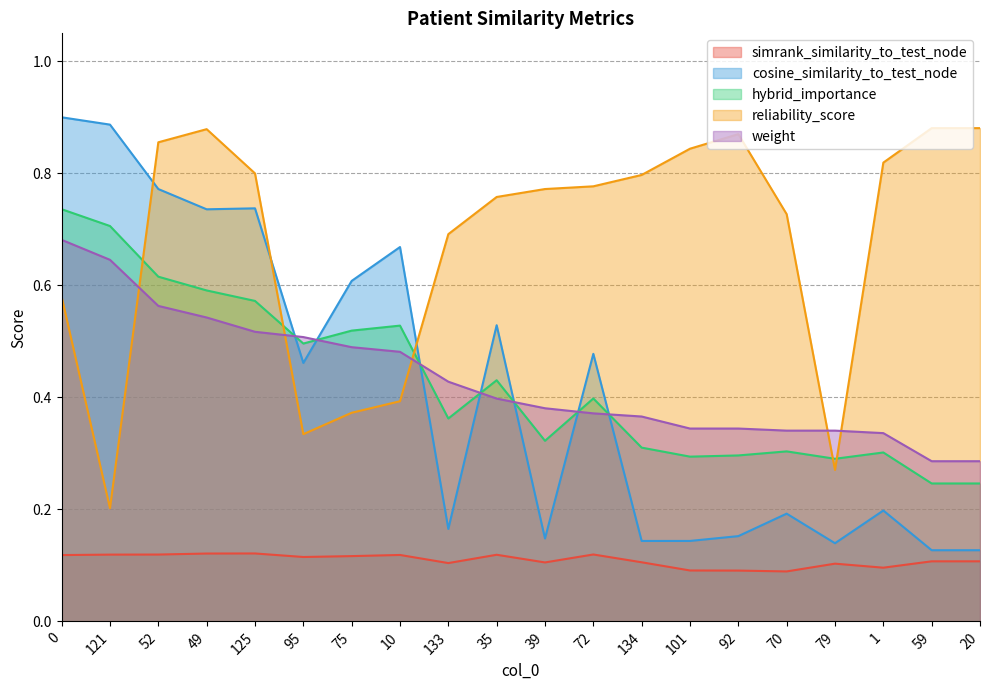

Which series changed the most between 52 and 70?

cosine_similarity_to_test_node